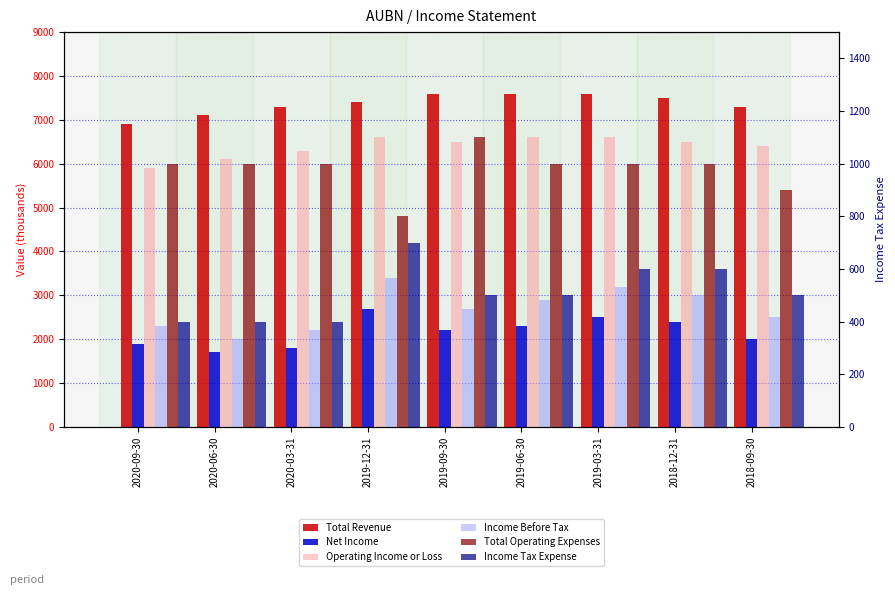

Between 2020-09-30 and 2020-03-31, which is larger?

2020-03-31